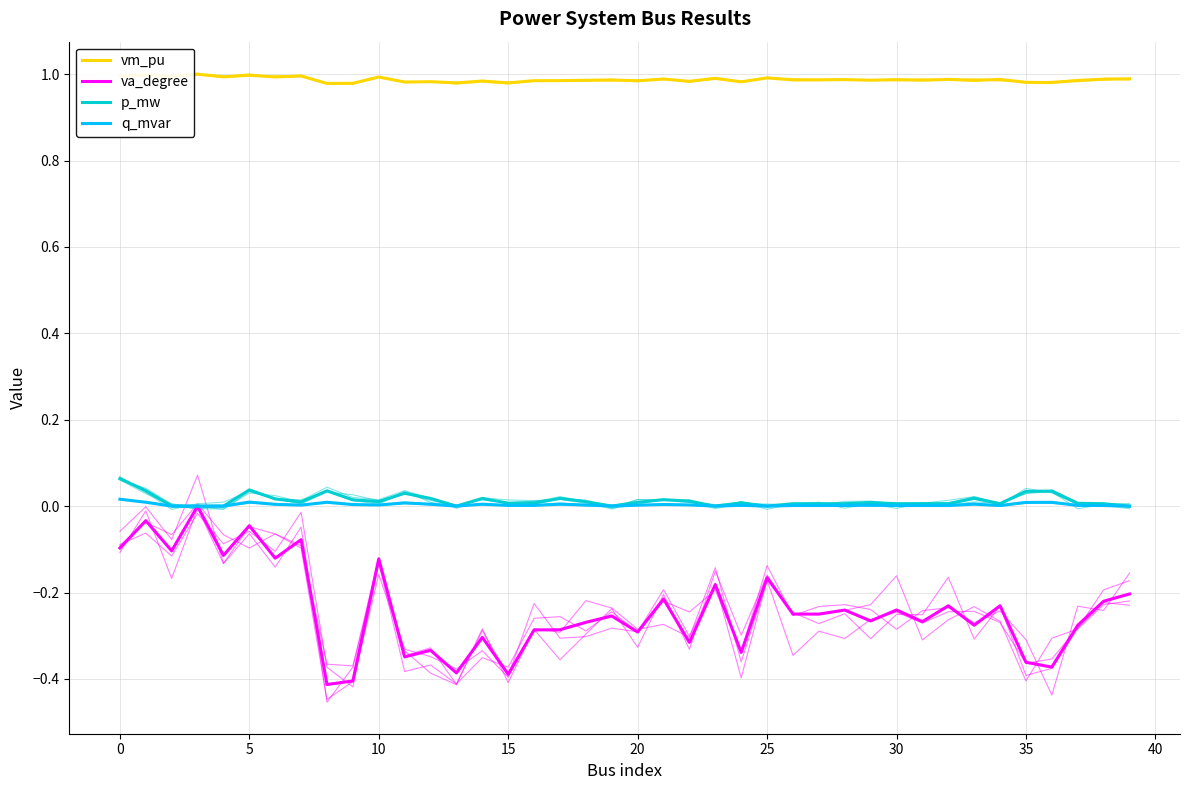

How many values in q_mvar are above zero?

32